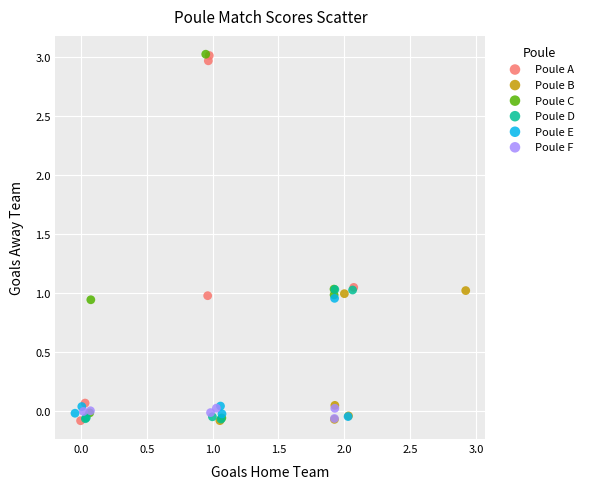

What are all the series names shown in the legend?

Poule A, Poule B, Poule C, Poule D, Poule E, Poule F